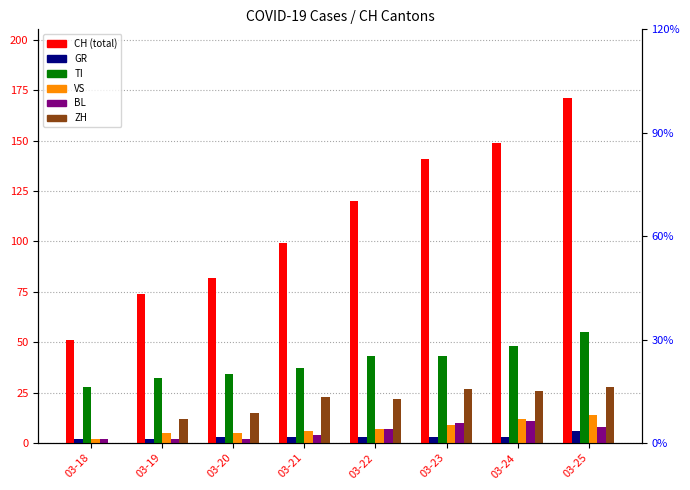

How many positive values does the ZH series have?

7